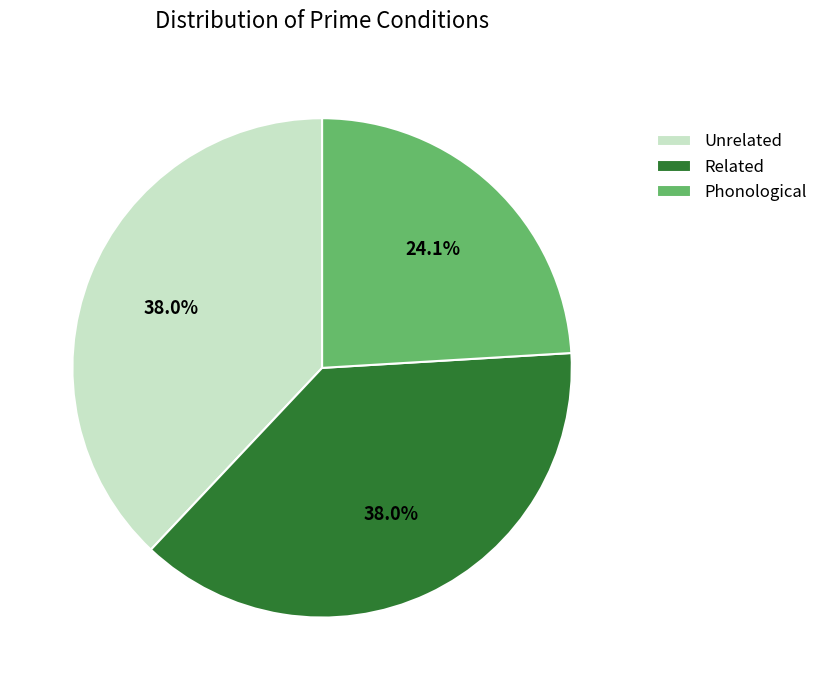

What is the smallest slice in the pie chart?

Phonological